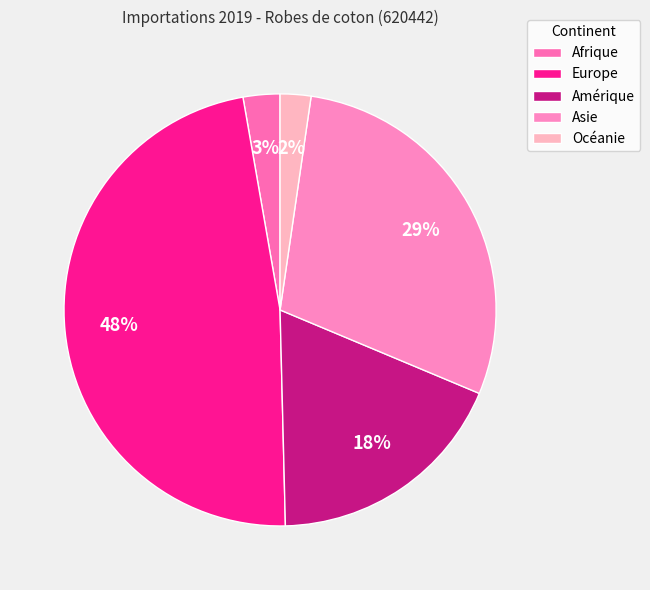

What percentage do Océanie and Asie together represent?

31.3%